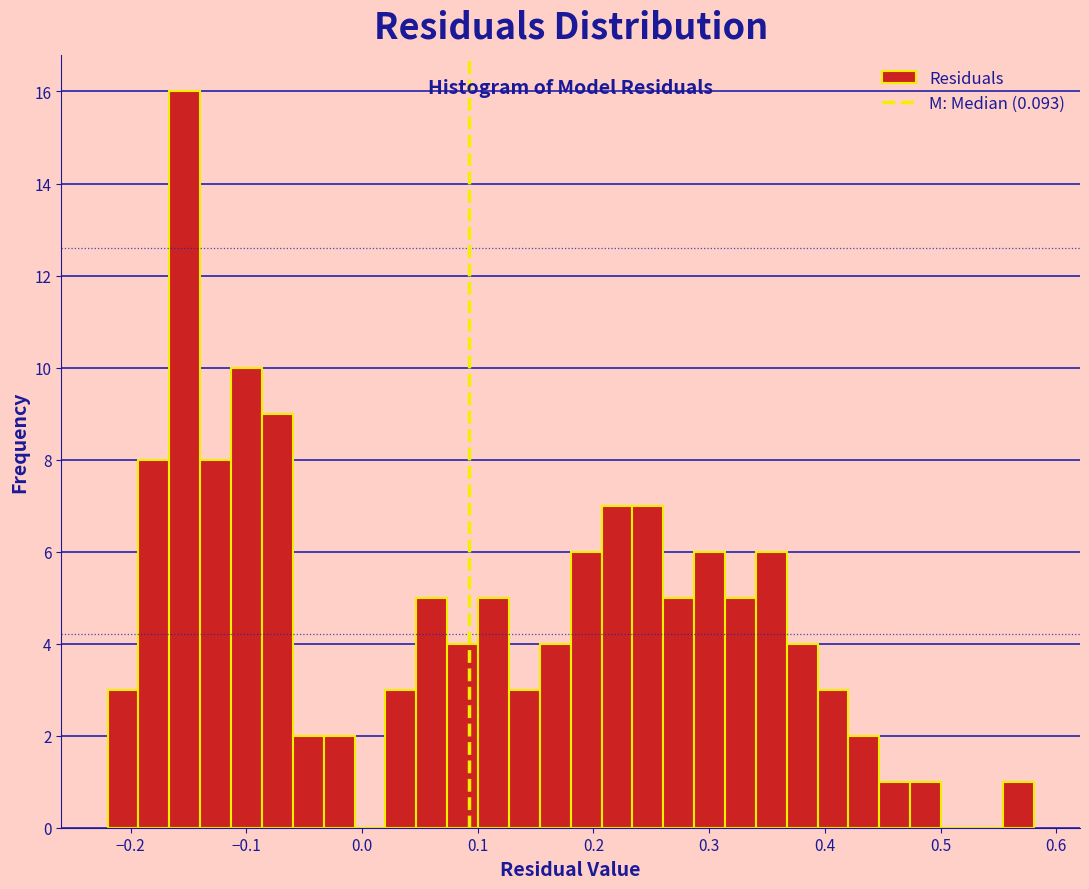

Around what value on the x-axis is the tallest bar? Give the approximate position of its centre, as read against the axis.

-0.15